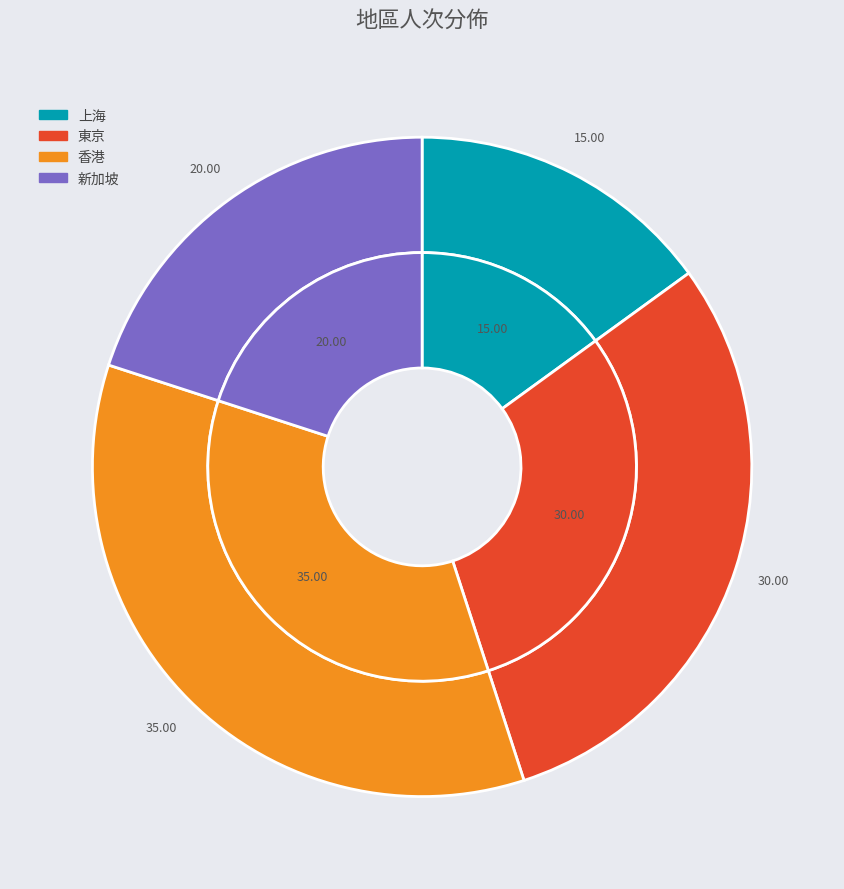

To the nearest percent, what is the difference between the 香港 and 上海 slice percentages?

20%